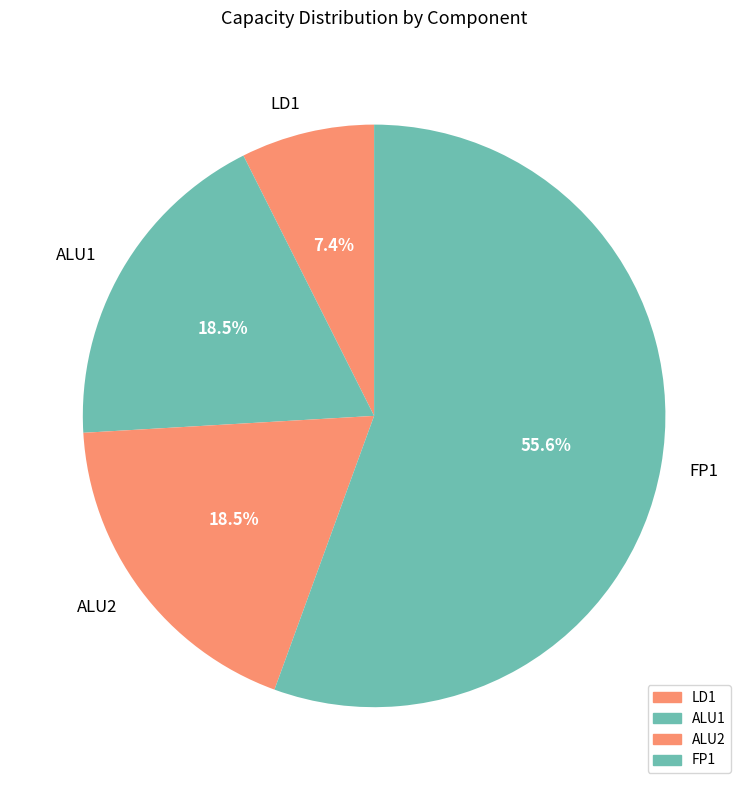

What is the ratio of the value at LD1 to the value at ALU1?

0.4